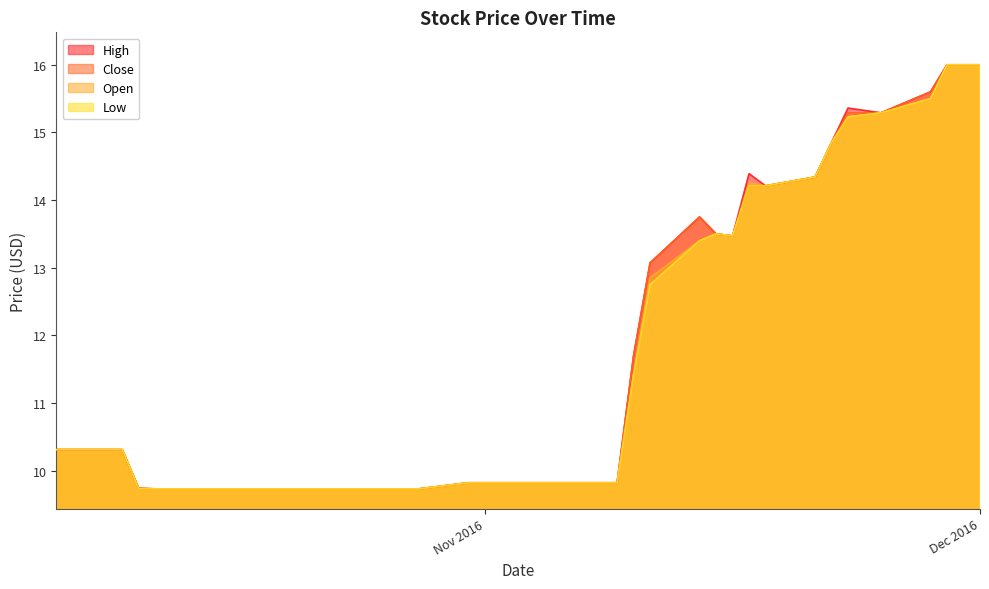

What are all the series names shown in the legend?

High, Close, Open, Low